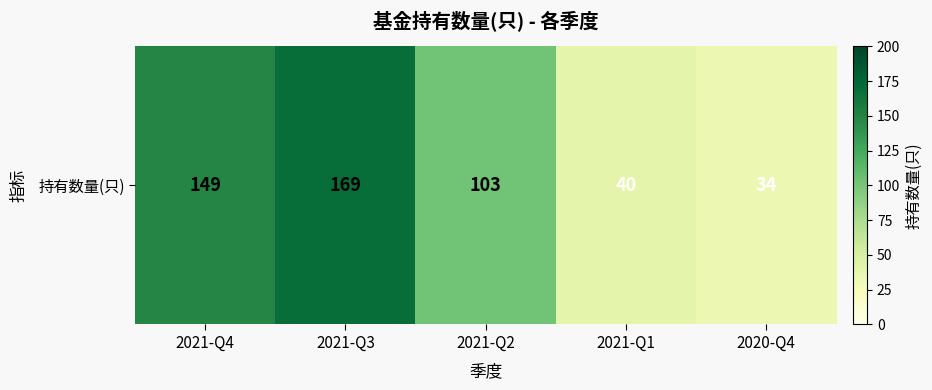

Is it true that the value at 2021-Q4 is 149?

True